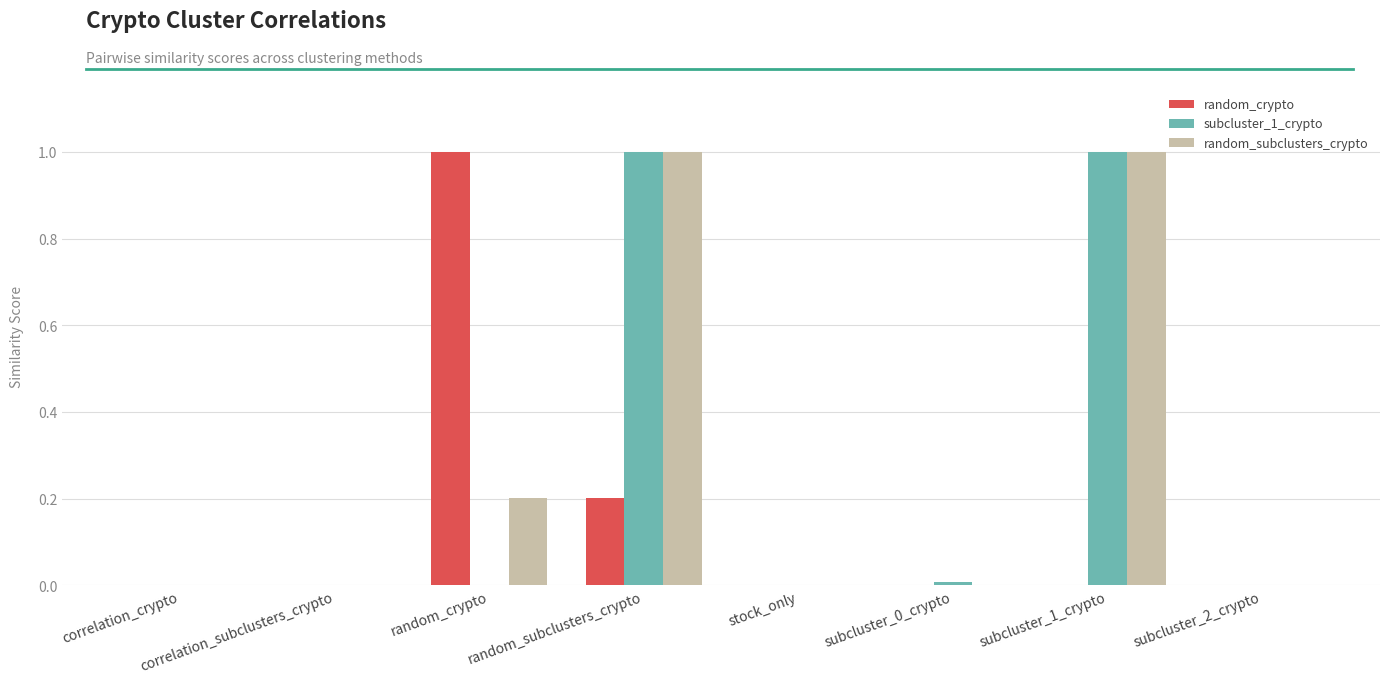

What are all the series names shown in the legend?

random_crypto, subcluster_1_crypto, random_subclusters_crypto